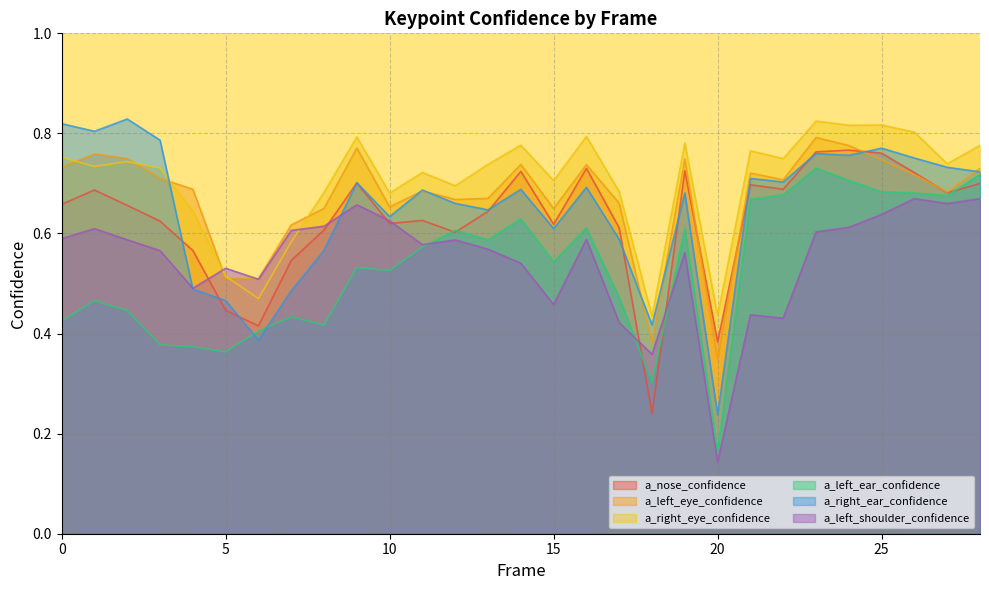

Between which two adjacent categories do a_nose_confidence and a_left_ear_confidence first intersect?

11 and 12